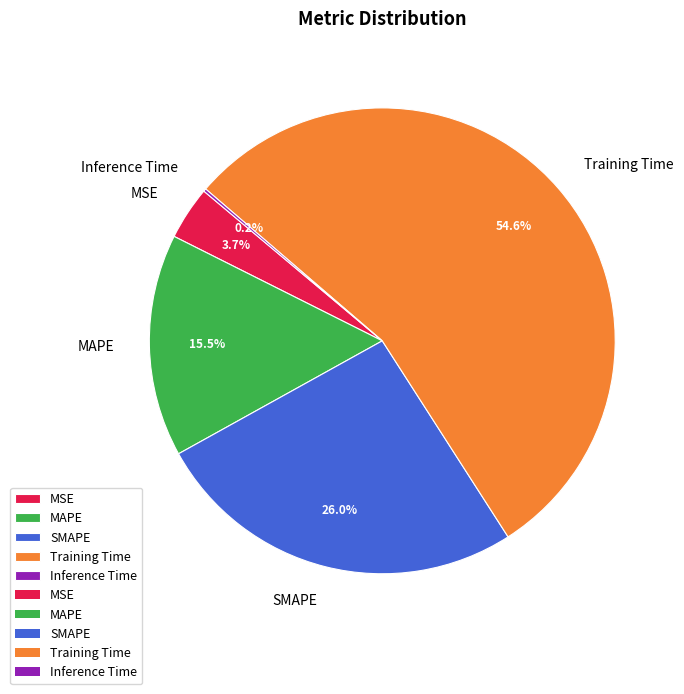

Combined, do SMAPE and Training Time account for over 50%?

Yes